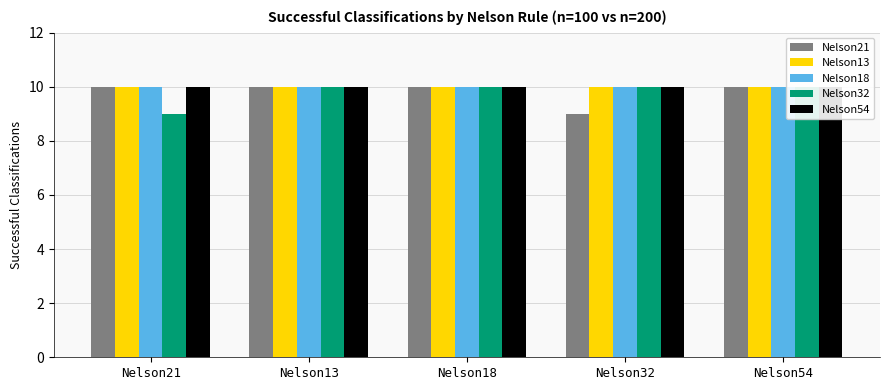

What is the label of the 2nd bar from the right?

Nelson32